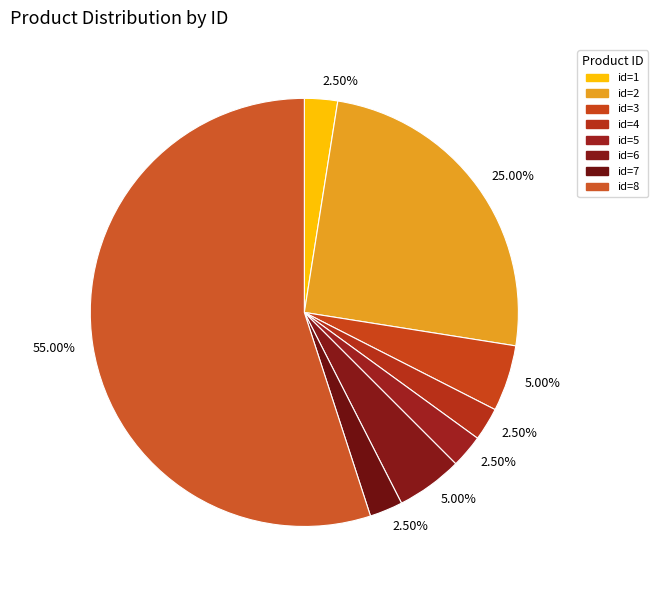

How many slices are in this pie chart?

8